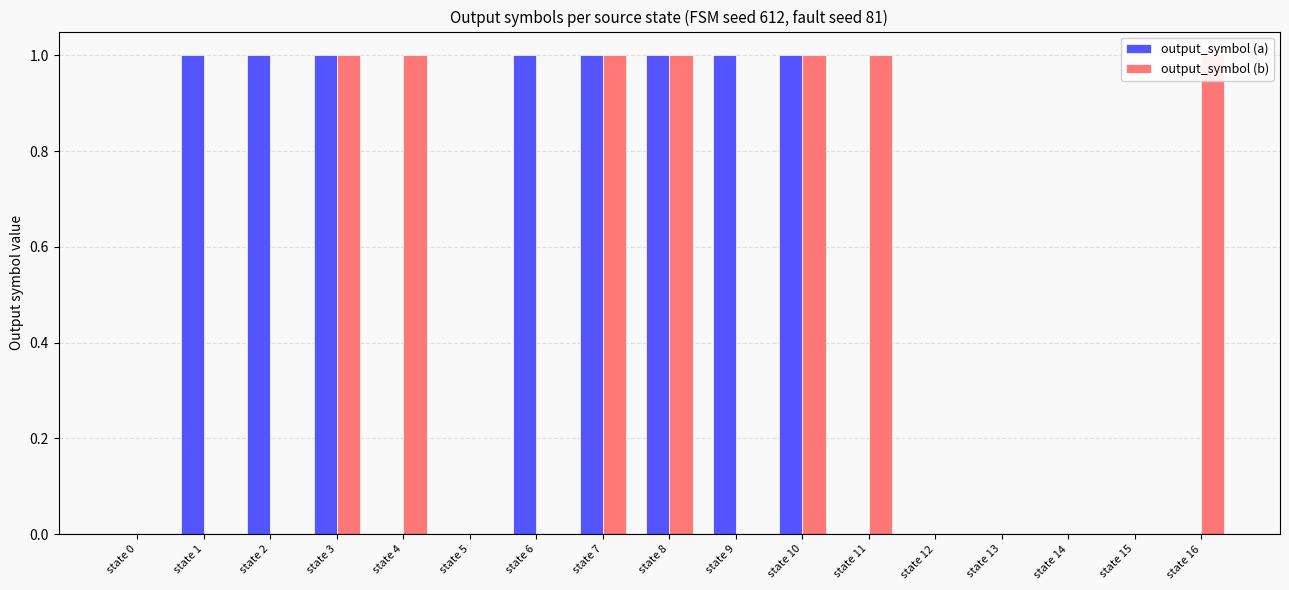

At state 0, list the series in order from smallest to largest.

output_symbol (a), output_symbol (b)